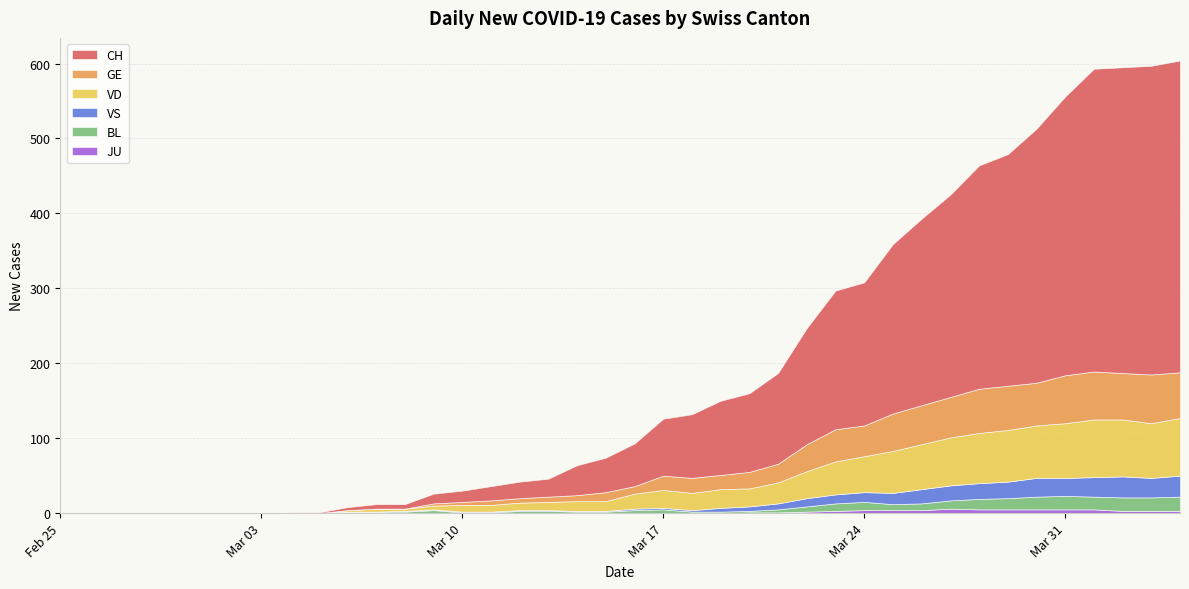

Count the number of categories in the chart.

40